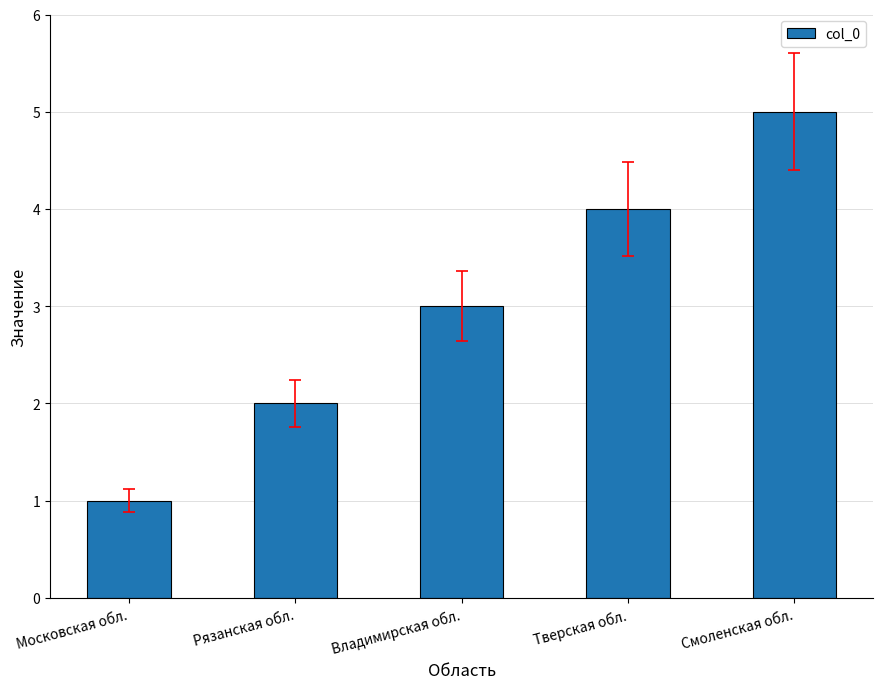

What is the value of the 5th bar from the left?

5